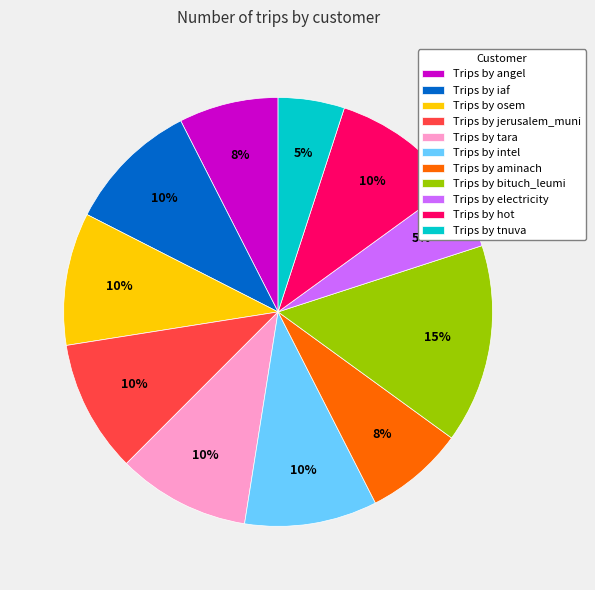

Does Trips by aminach account for over 50% of the chart?

No